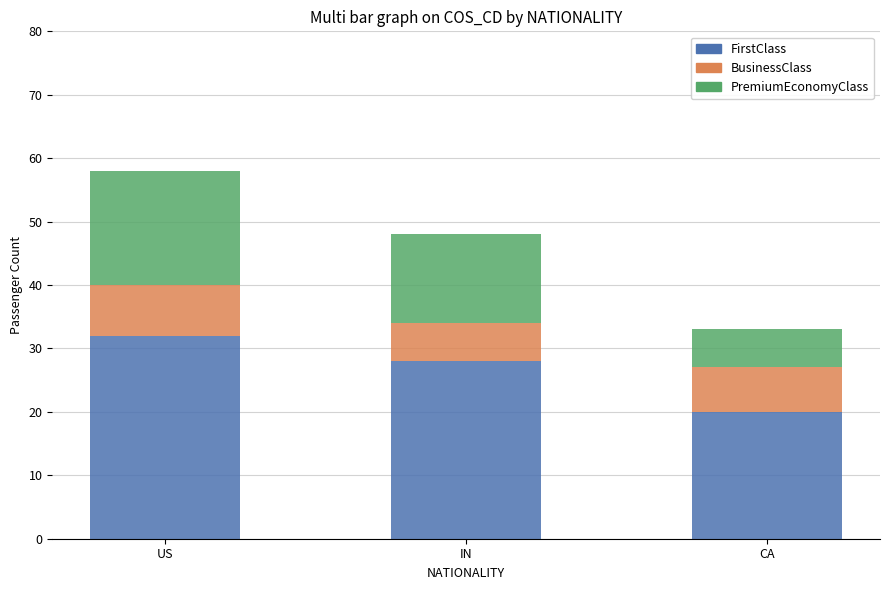

Where is FirstClass nearest to the value 26?

IN